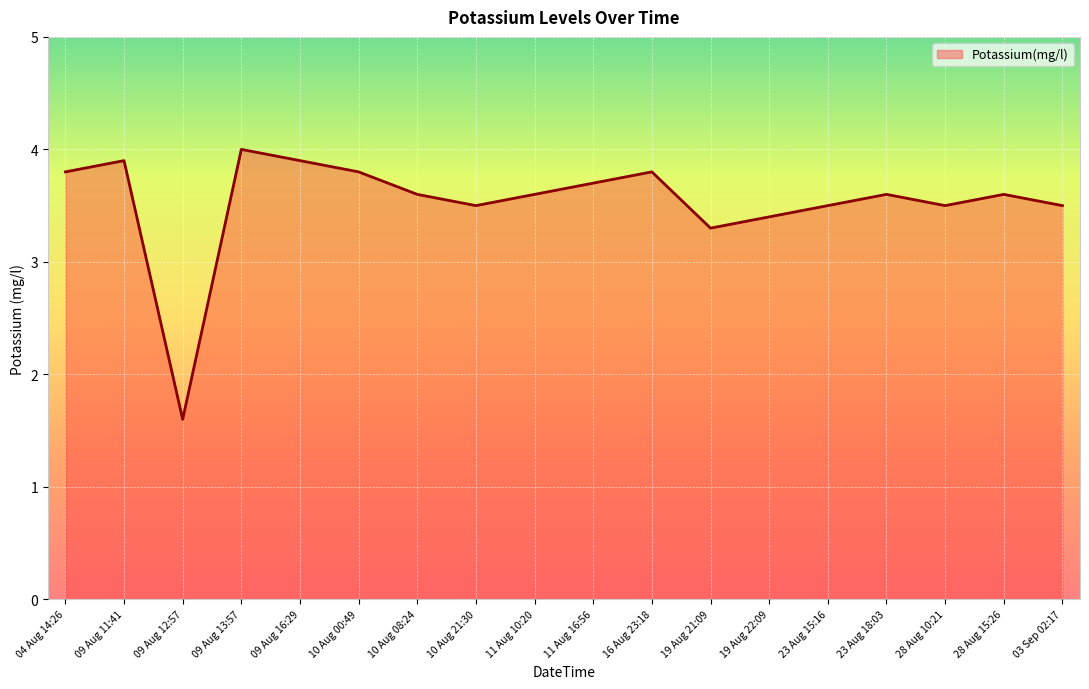

Which category has the lowest value across all series?

09 Aug 12:57